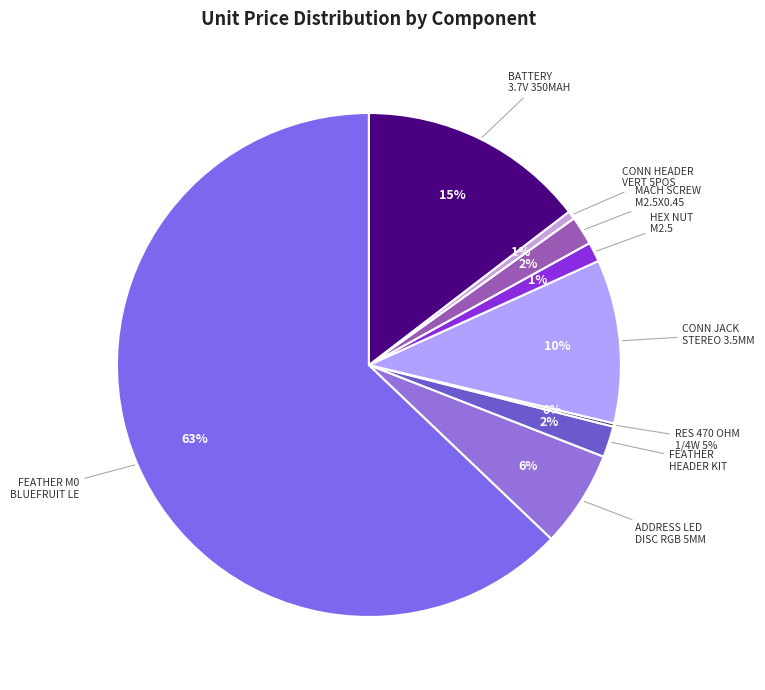

Which slice is the largest?

FEATHER M0 BLUEFRUIT LE